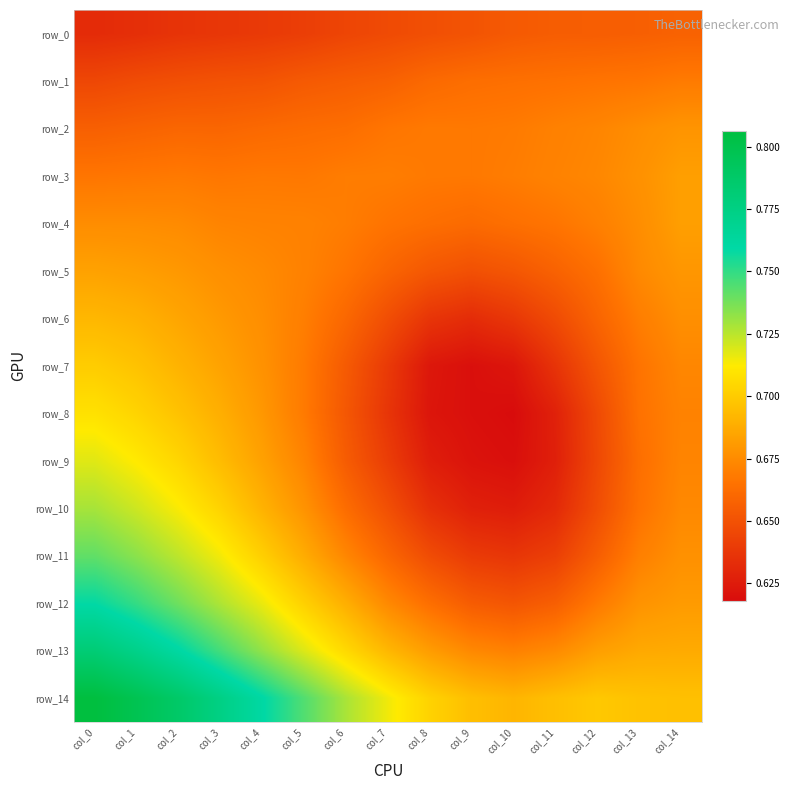

What is the difference between the second highest and second lowest values in the row_8 series?

0.1